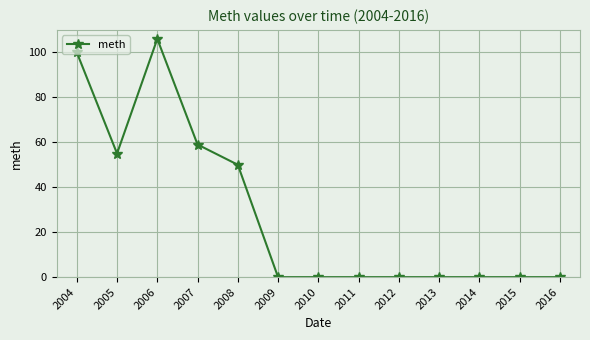

How many series are shown in this chart?

1